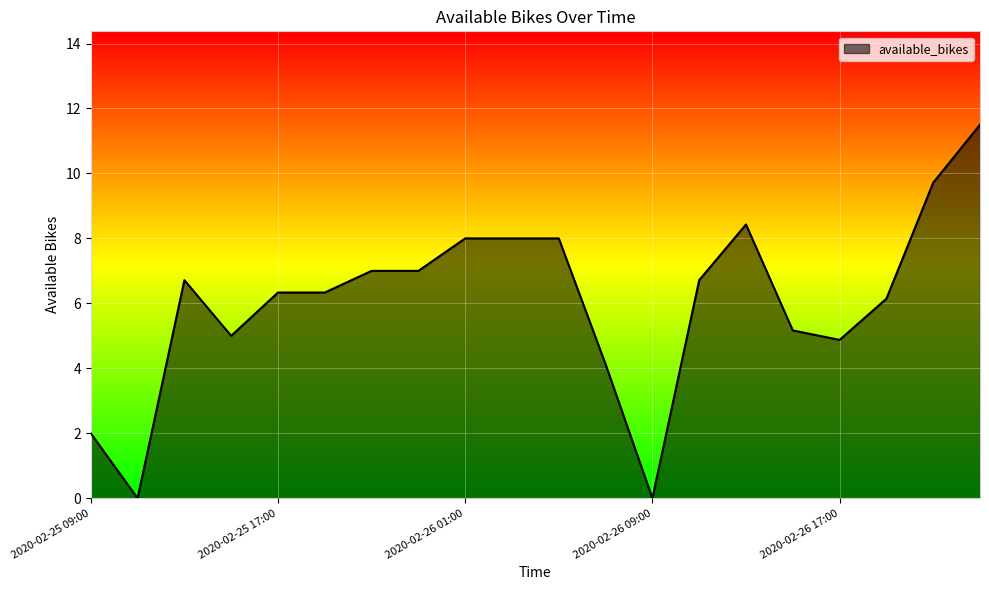

Does the chart have visible grid lines?

Yes